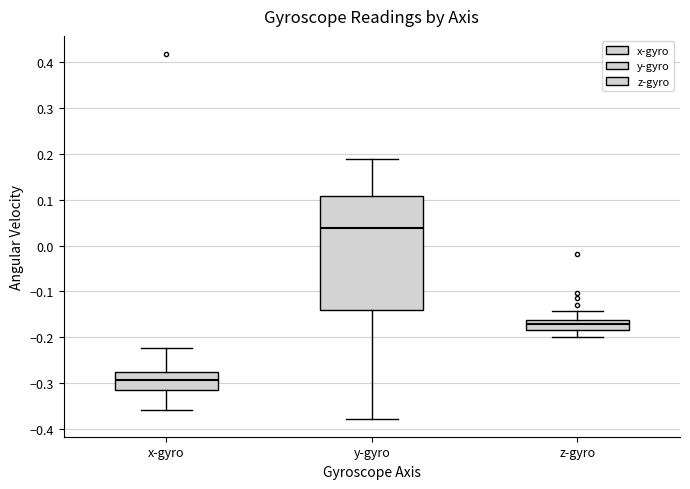

Reading left to right, transcribe this box plot: for each box, give where its median line is, the range the box spans, and where its two whiskers end, as read against the y-axis. The values are not printed on the chart, so give them approximately, as read against the axis.

x-gyro: median -0.29, box -0.31 to -0.28, whiskers -0.36 to -0.22
y-gyro: median 0.04, box -0.14 to 0.11, whiskers -0.38 to 0.19
z-gyro: median -0.17, box -0.18 to -0.16, whiskers -0.20 to -0.14